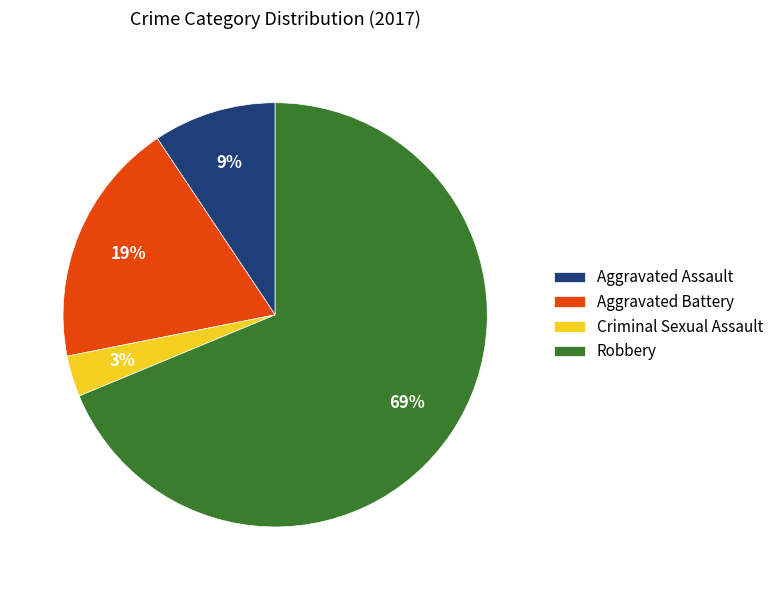

To the nearest percent, what is the combined percentage of Aggravated Assault and Robbery?

78%